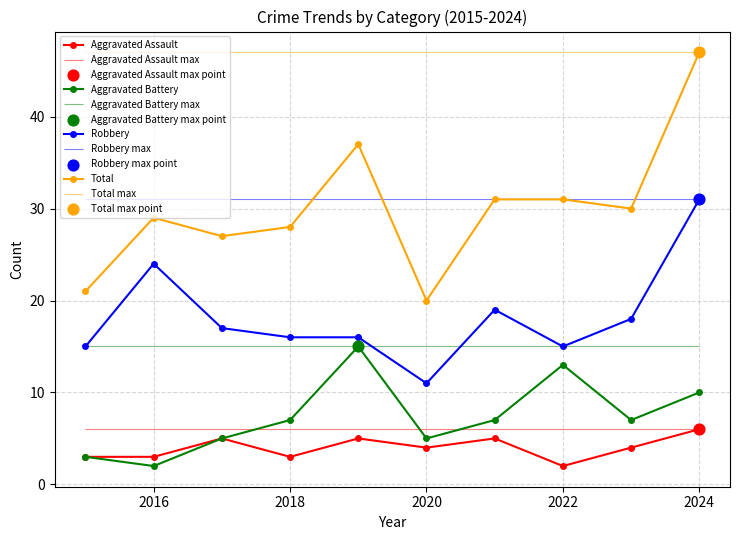

Which series contains the highest Y value?

Total